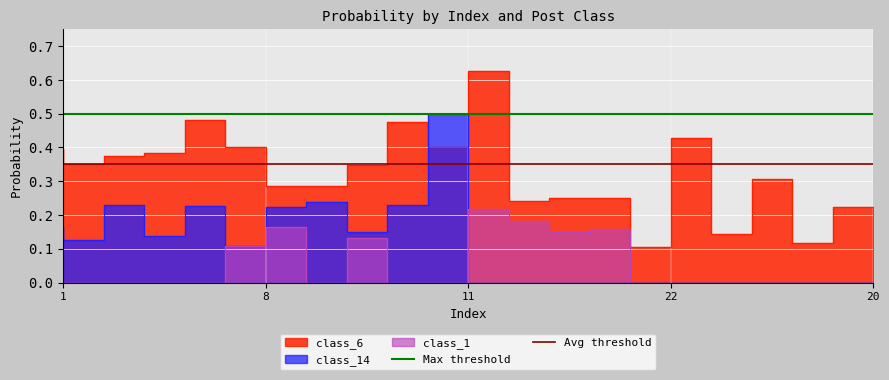

How many lines are shown in the chart?

2